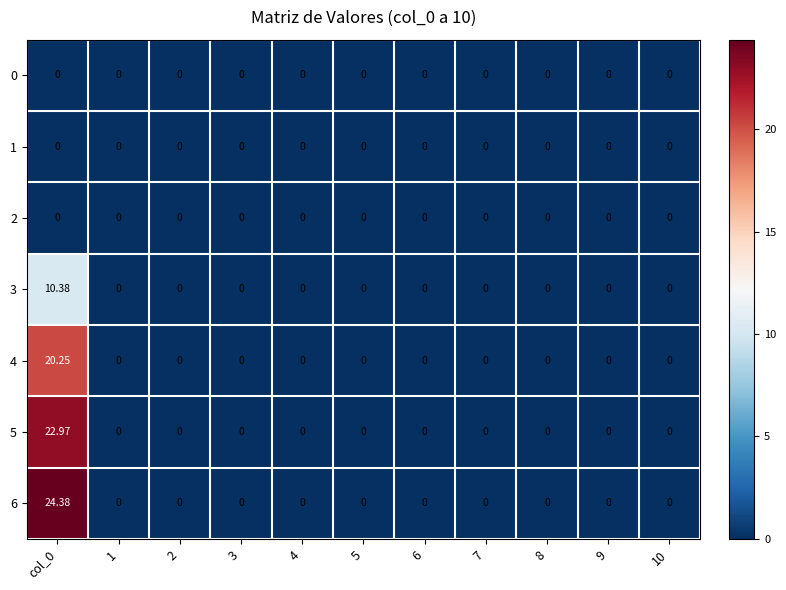

At how many categories does at least one series exceed 8?

1